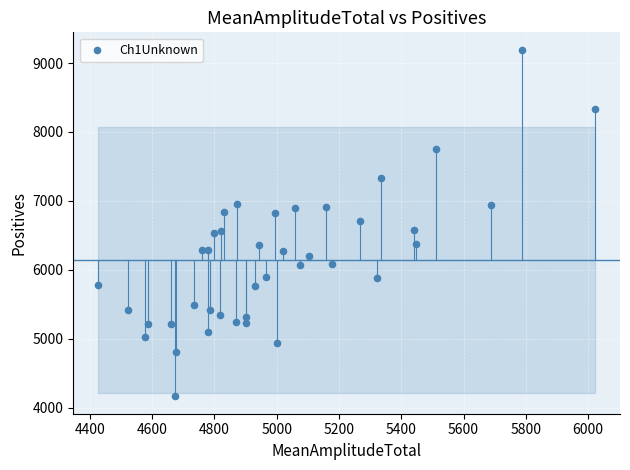

What is the range of Y values (max minus min)?

5033